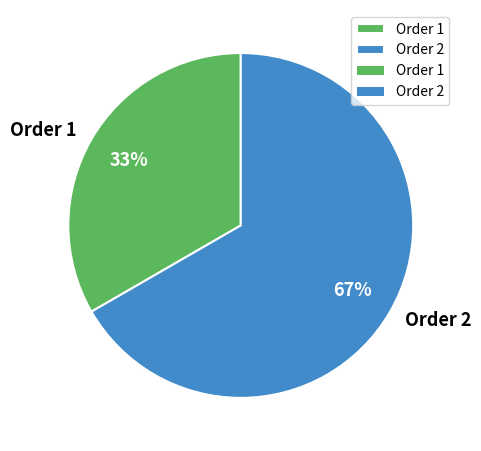

Which slice represents more than half of the pie?

Order 2